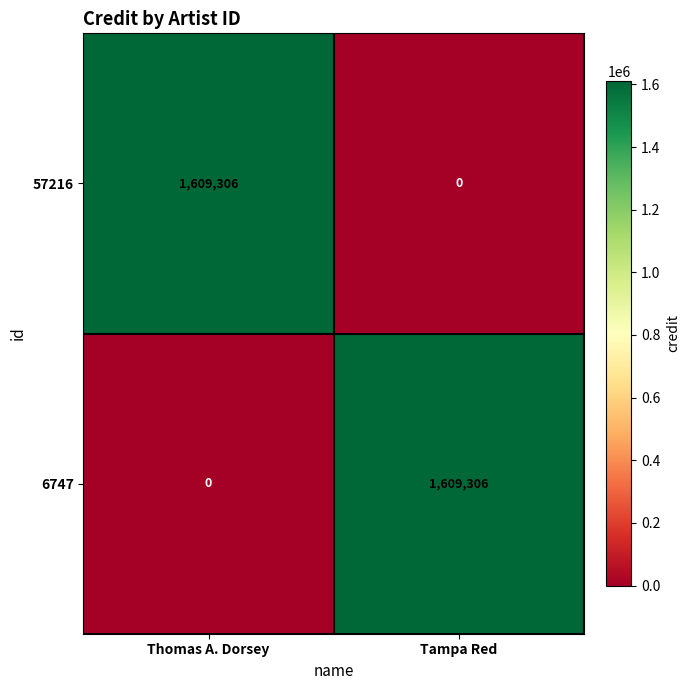

What is the sum of all 57216 values?

1609306